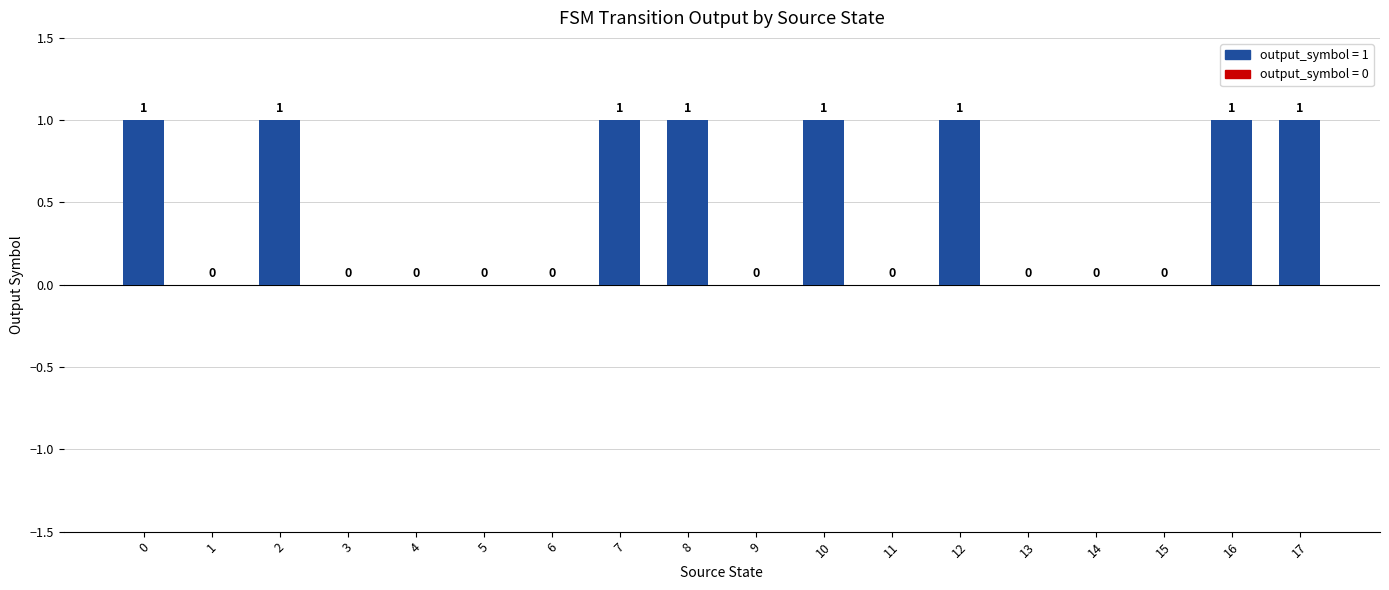

What is the change in value from 3 to 10?

+1